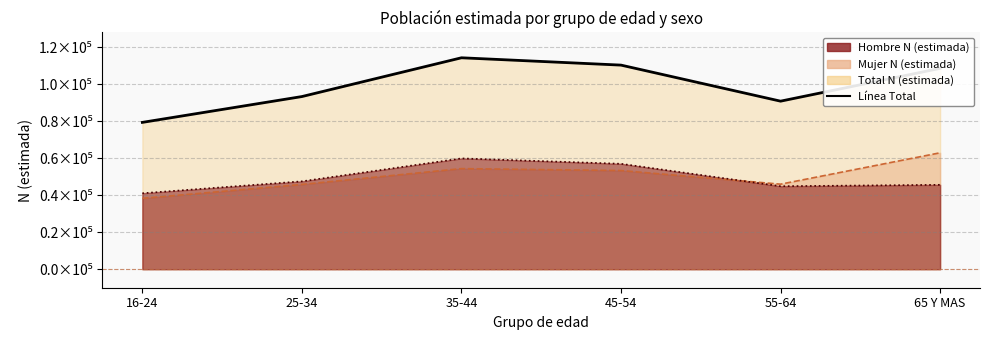

What is the spread (max minus min) of values at 25-34?

47484